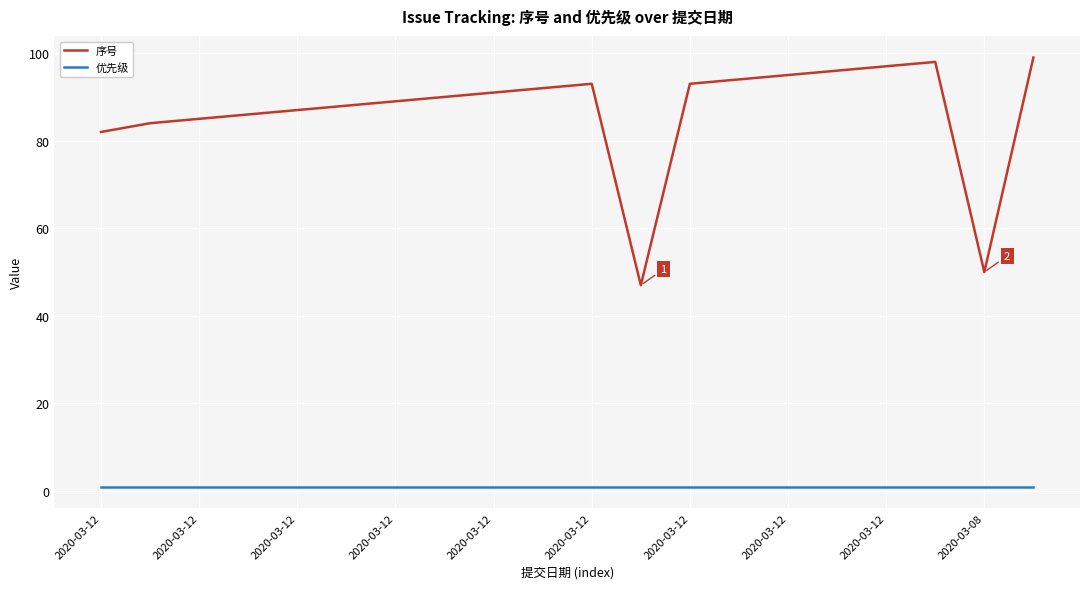

Reading right to left, what are all the values shown in this chart?

序号: 99	50	98	97	96	95	94	93	47	93	92	91	90	89	88	87	86	85	84	82
优先级: 1	1	1	1	1	1	1	1	1	1	1	1	1	1	1	1	1	1	1	1